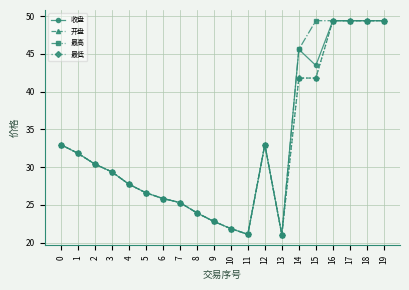

What is the value of the 收盘 point at the 8th from the left?

25.3